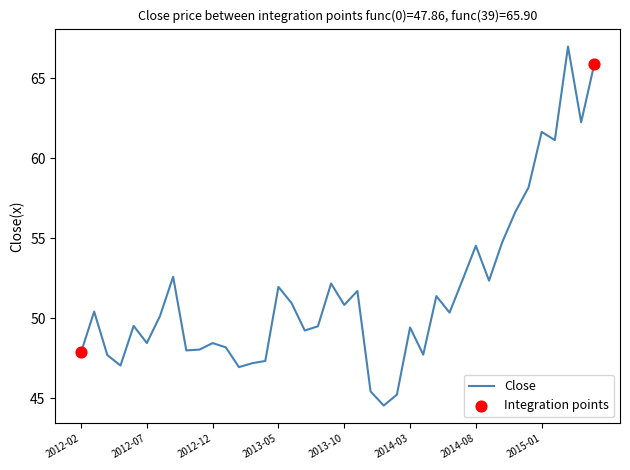

What is the smallest value displayed?

44.5